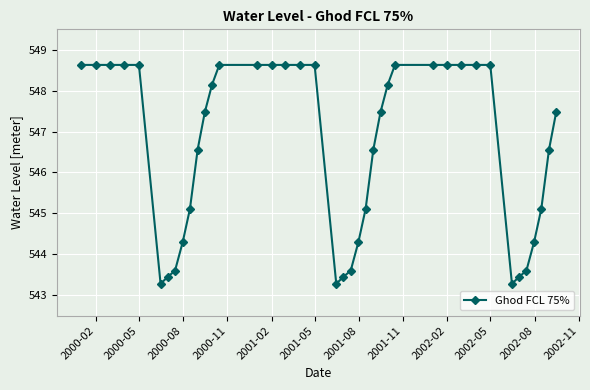

What is the average value?

546.6